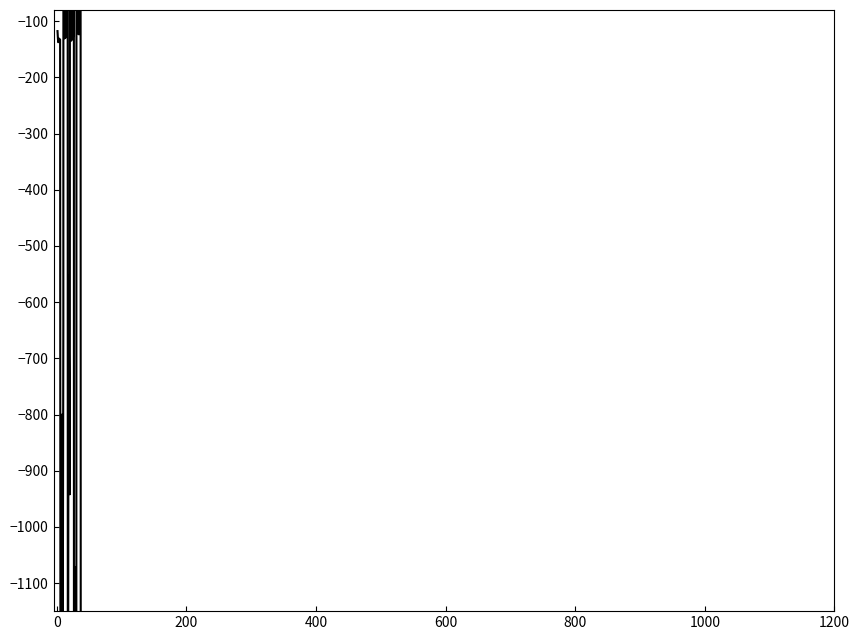

Reading left to right, what are all the values shown in this chart?

-117.5	-137.3	-130.5	-132.9	-132.5	-2305.9	-2443.8	-800.1	-1311.1	-642.0	5853.7	-130.5	-129.0	-128.7	-127.3	4773.2	-1889.7	-552.5	-754.4	-942.1	5192.5	-134.7	-126.6	-132.2	-127.6	4040.7	-10601.9	-1071.4	-2237.1	-1714.7	5173.3	-121.3	-122.0	-123.3	-122.4	4164.8	-2224.7	-1769.3	-1317.4	-1534.7